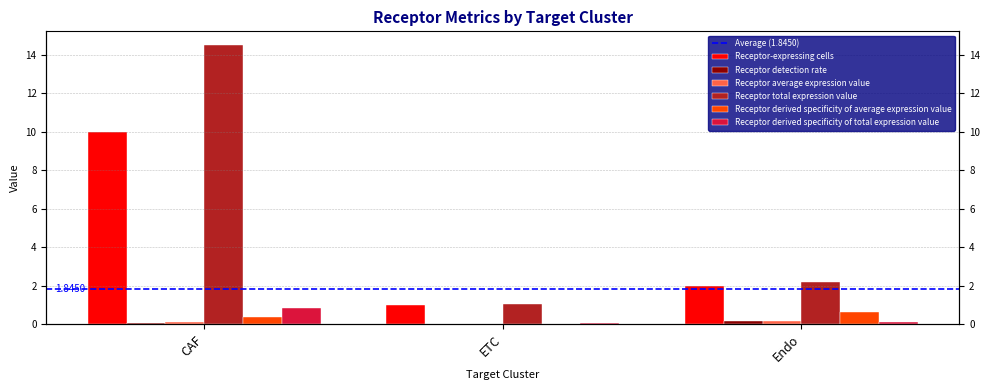

How many distinct data groups are displayed?

6